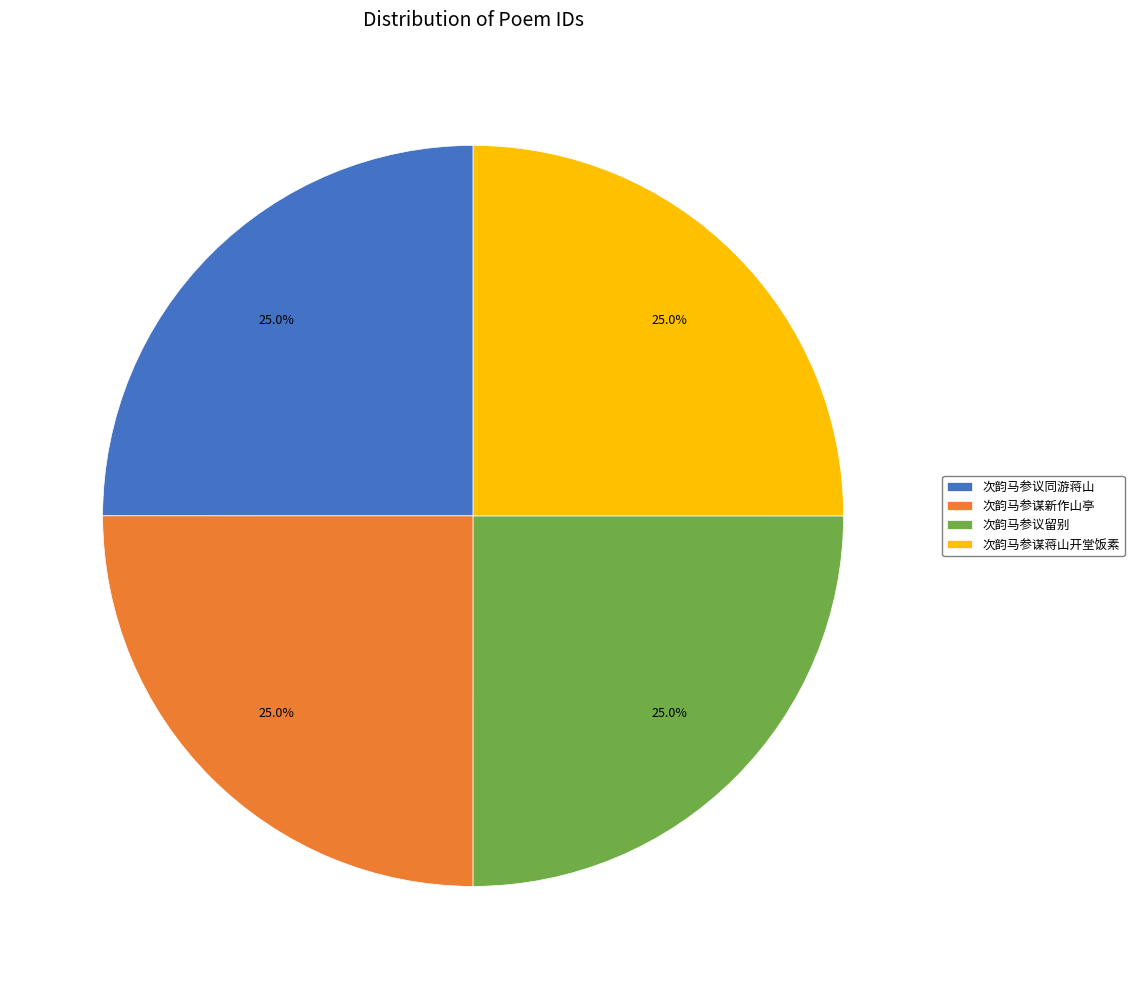

Is it true that 次韵马参议同游蒋山 is 14% of the pie?

False